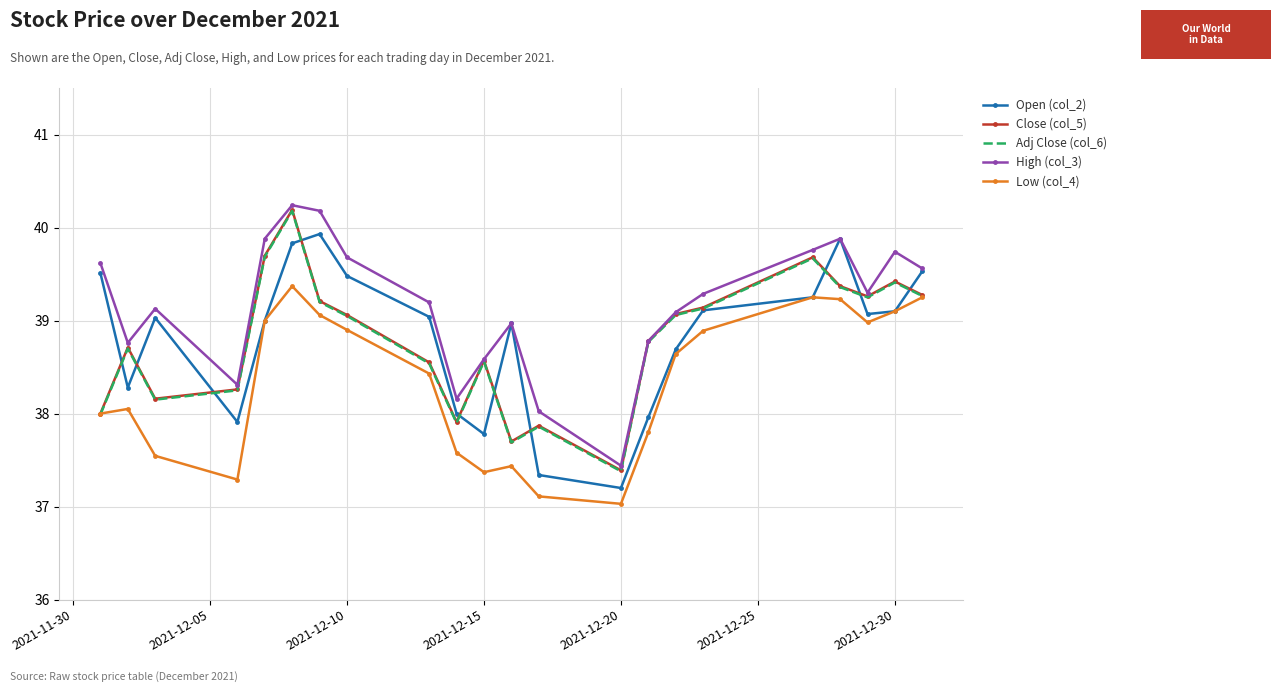

What is the maximum value shown in the chart?

40.2